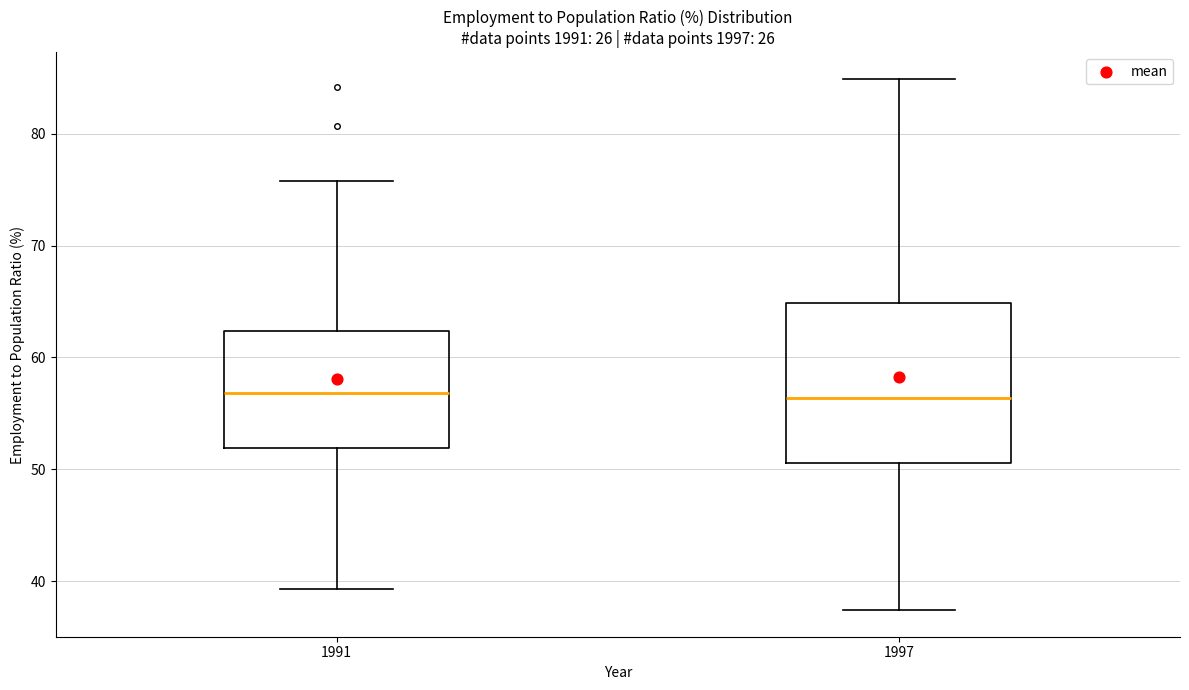

Comparing the boxes themselves (not the whiskers), which one is the tallest?

1997